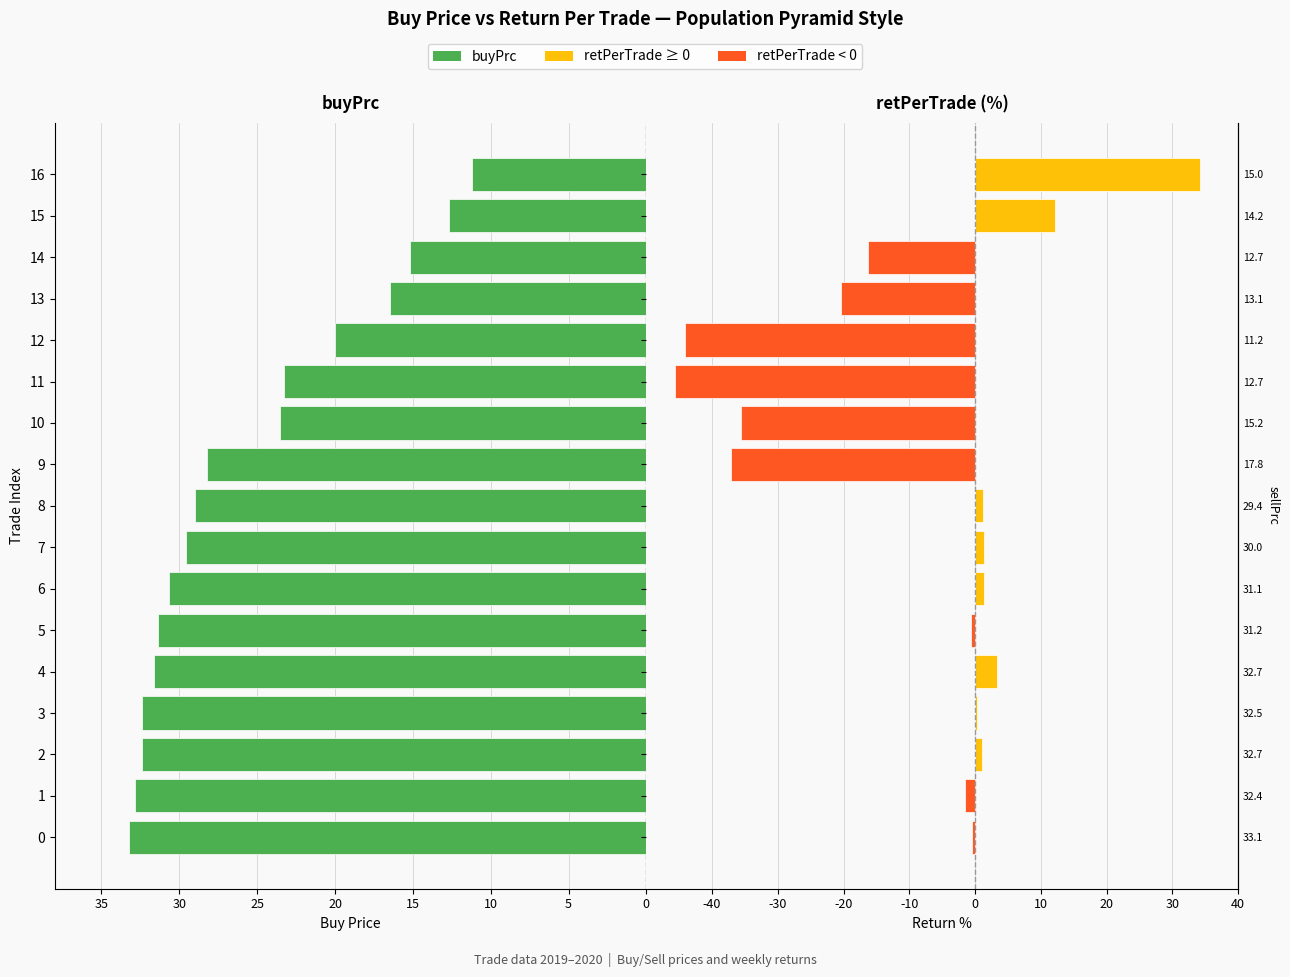

Read the buyPrc value at 30.

-30.7